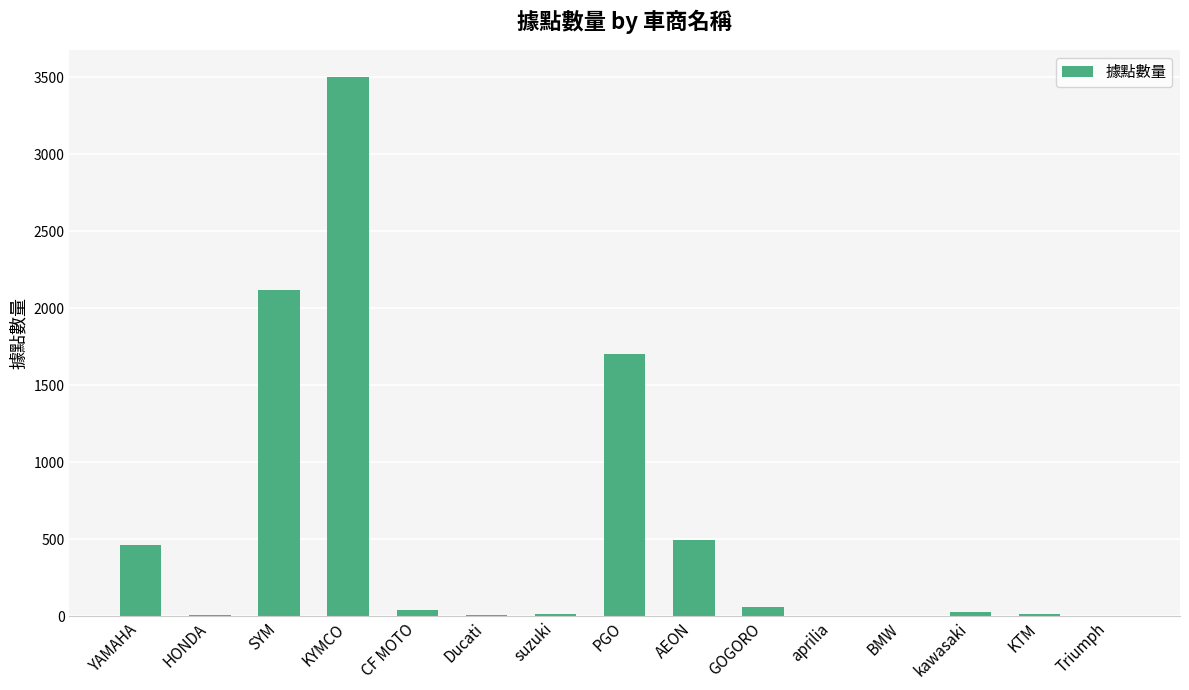

Count the number of data series in this chart.

1